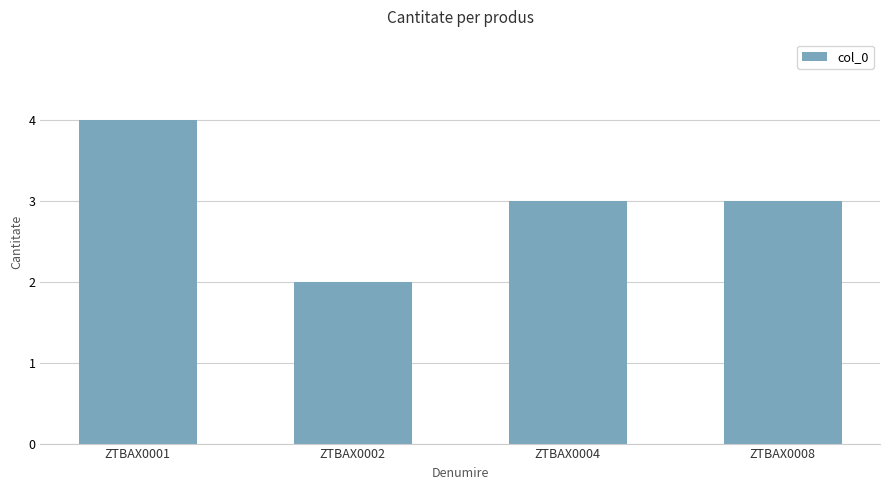

What is the smallest value displayed?

2